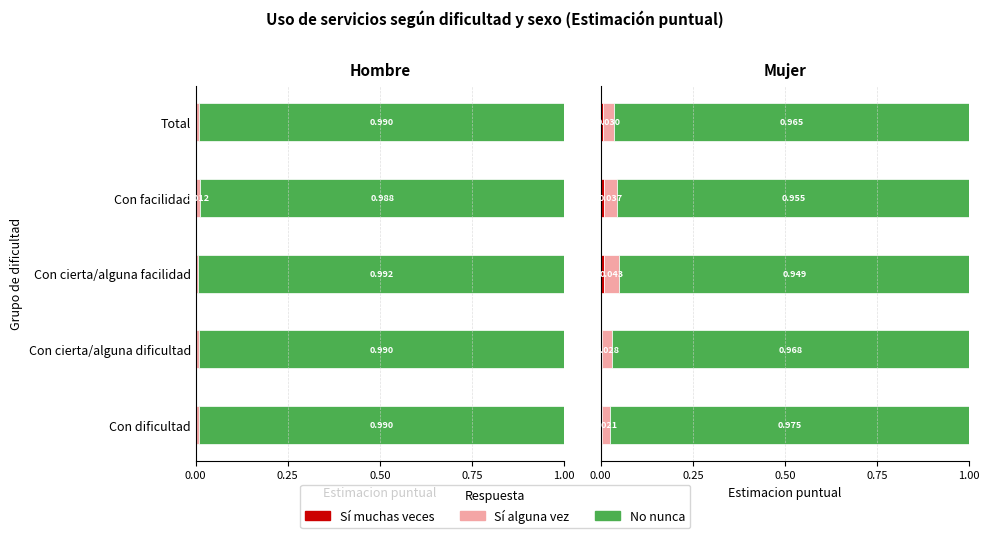

How many data points does each series have?

5